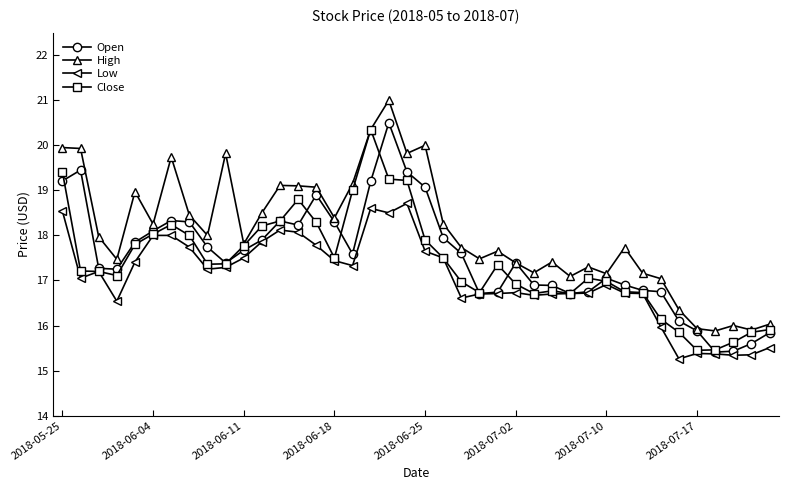

What is the value of the Open point at the 23rd from the left?

17.6